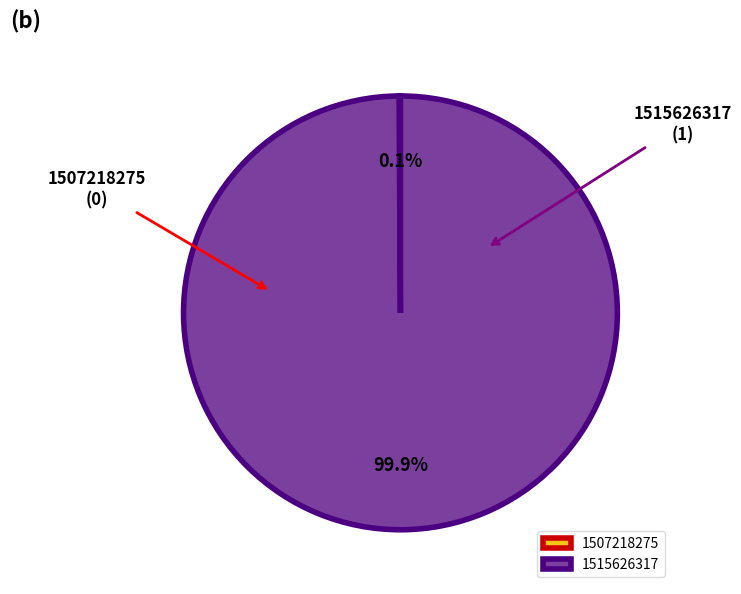

To the nearest percent, what percentage of the pie is 1515626317?

100%